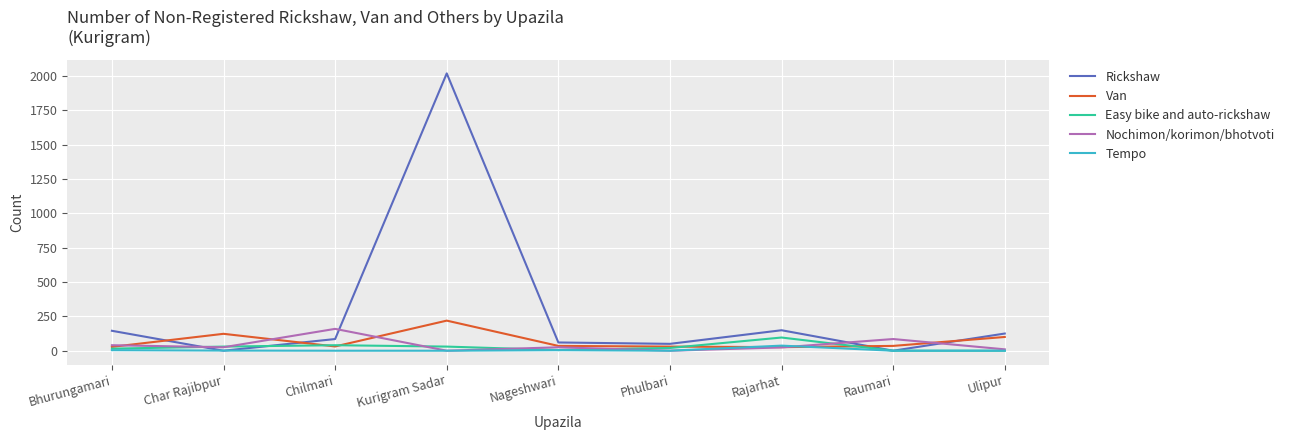

Is it true that Nochimon/korimon/bhotvoti equals 40 at Bhurungamari?

True